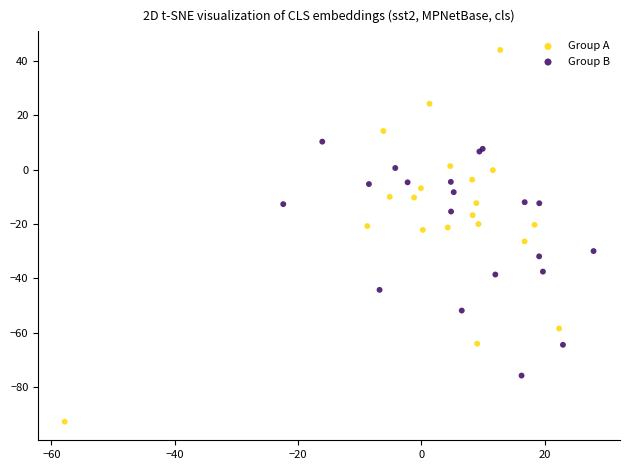

Which series reaches the maximum Y coordinate?

Group A